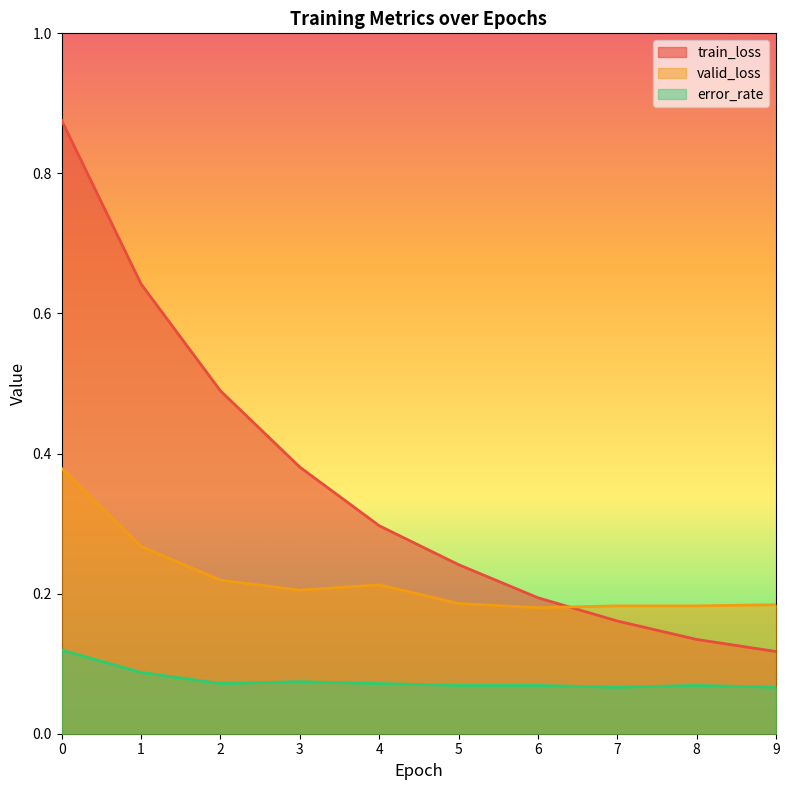

Which category has the lowest value in the error_rate series?

7